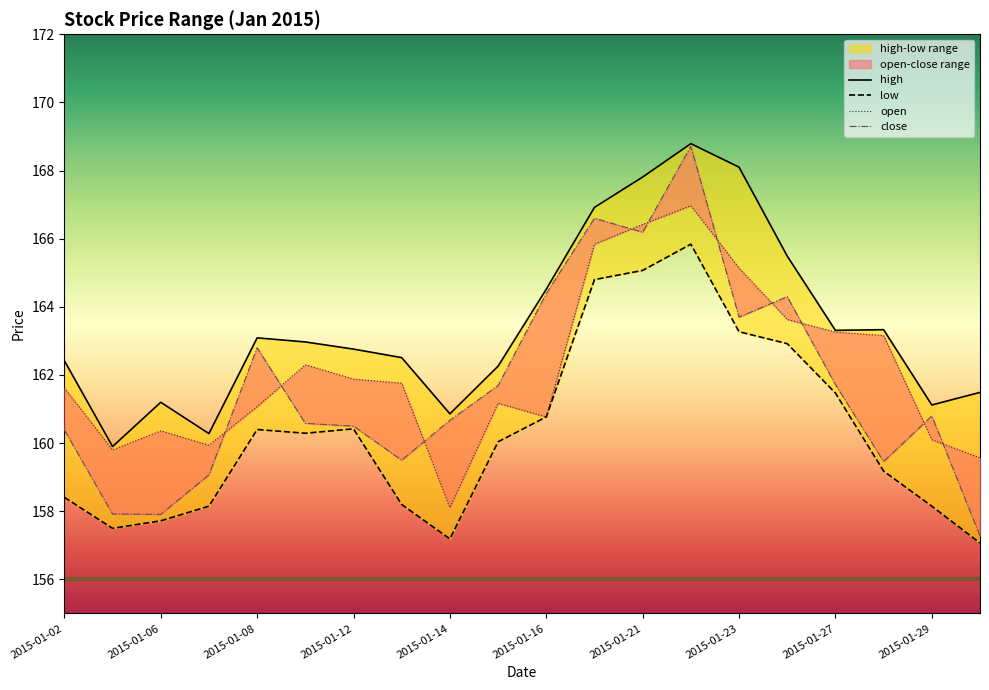

Reading left to right, list all the values displayed in this chart.

open: 2015-01-02=161.6	2015-01-05=159.8	2015-01-06=160.4	2015-01-07=159.9	2015-01-08=161.1	2015-01-09=162.3	2015-01-12=161.9	2015-01-13=161.8	2015-01-14=158.1	2015-01-15=161.2	2015-01-16=160.8	2015-01-20=165.8	2015-01-21=166.4	2015-01-22=167.0	2015-01-23=165.1	2015-01-26=163.6	2015-01-27=163.3	2015-01-28=163.2	2015-01-29=160.1	2015-01-30=159.6
high: 2015-01-02=162.4	2015-01-05=159.9	2015-01-06=161.2	2015-01-07=160.3	2015-01-08=163.1	2015-01-09=163.0	2015-01-12=162.8	2015-01-13=162.5	2015-01-14=160.9	2015-01-15=162.3	2015-01-16=164.5	2015-01-20=166.9	2015-01-21=167.8	2015-01-22=168.8	2015-01-23=168.1	2015-01-26=165.5	2015-01-27=163.3	2015-01-28=163.3	2015-01-29=161.1	2015-01-30=161.5
low: 2015-01-02=158.4	2015-01-05=157.5	2015-01-06=157.7	2015-01-07=158.2	2015-01-08=160.4	2015-01-09=160.3	2015-01-12=160.4	2015-01-13=158.2	2015-01-14=157.2	2015-01-15=160.0	2015-01-16=160.8	2015-01-20=164.8	2015-01-21=165.1	2015-01-22=165.8	2015-01-23=163.3	2015-01-26=162.9	2015-01-27=161.5	2015-01-28=159.2	2015-01-29=158.2	2015-01-30=157.1
close: 2015-01-02=160.4	2015-01-05=157.9	2015-01-06=157.9	2015-01-07=159.1	2015-01-08=162.8	2015-01-09=160.6	2015-01-12=160.5	2015-01-13=159.5	2015-01-14=160.7	2015-01-15=161.7	2015-01-16=164.4	2015-01-20=166.6	2015-01-21=166.2	2015-01-22=168.7	2015-01-23=163.7	2015-01-26=164.3	2015-01-27=161.7	2015-01-28=159.5	2015-01-29=160.8	2015-01-30=157.3